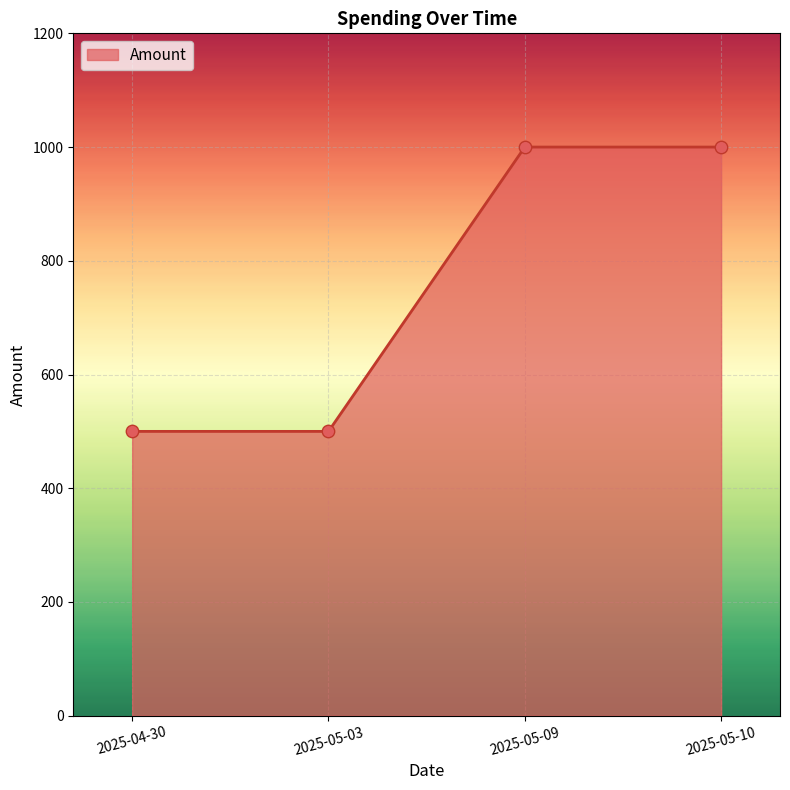

What is the ratio of the value at 2025-05-10 to the value at 2025-05-03?

2.0